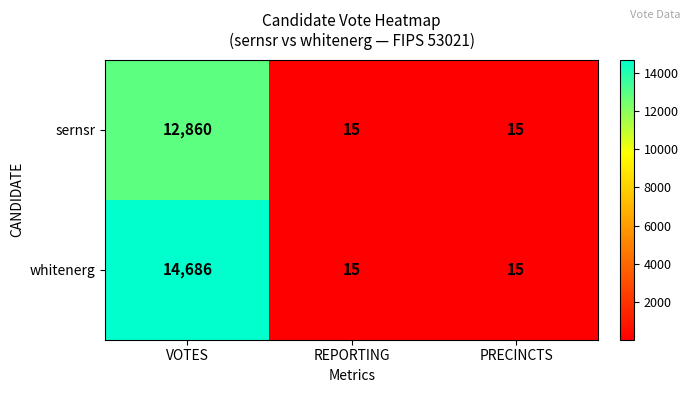

Rank the series by their average value, from highest to lowest.

whitenerg, sernsr